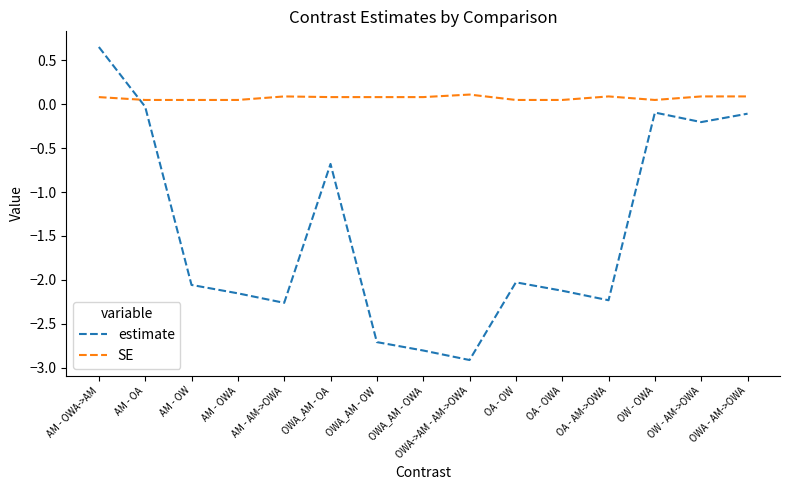

What position from the right is OA - AM->OWA?

4